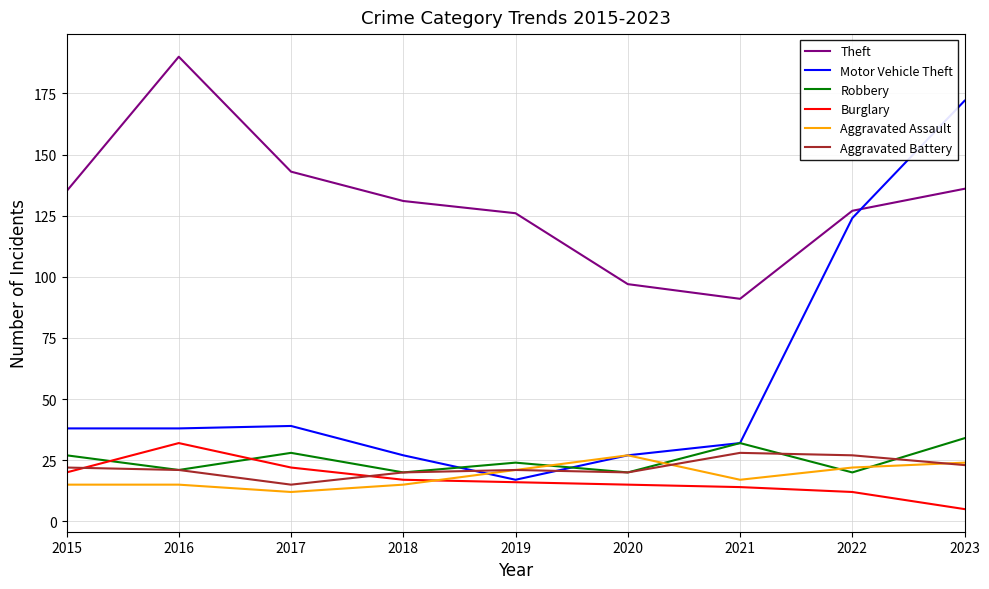

Which category has the lowest value in the Theft series?

2021